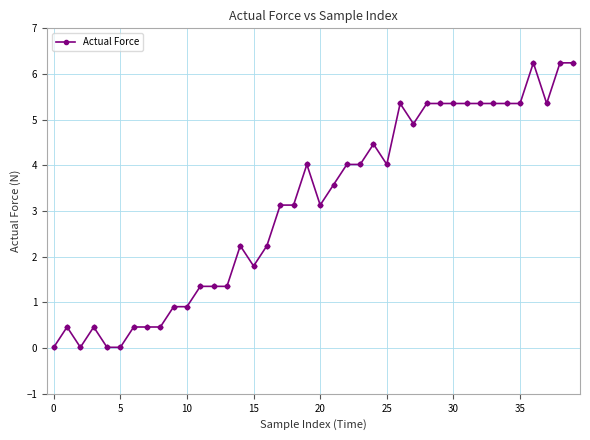

What is the difference between the maximum and minimum values?

6.2